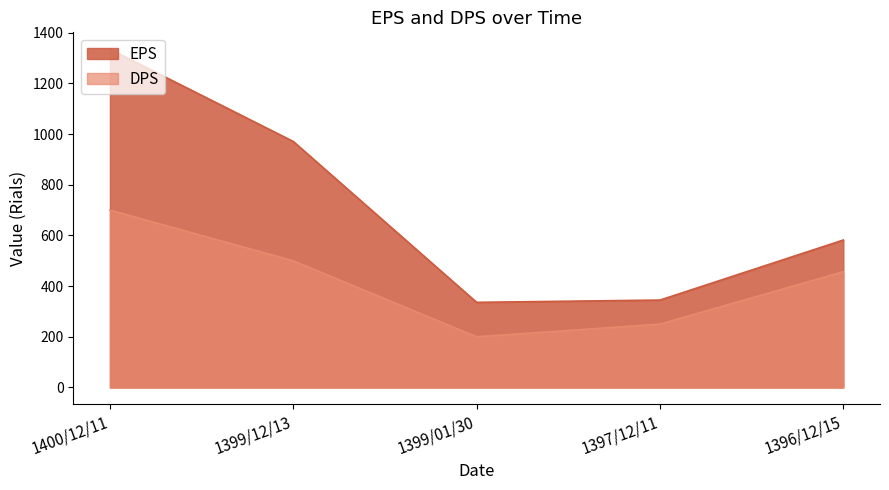

Reading left to right, list all the values displayed in this chart.

EPS: 1400/12/11=1335	1399/12/13=971	1399/01/30=336	1397/12/11=345	1396/12/15=582
DPS: 1400/12/11=700	1399/12/13=500	1399/01/30=200	1397/12/11=250	1396/12/15=457